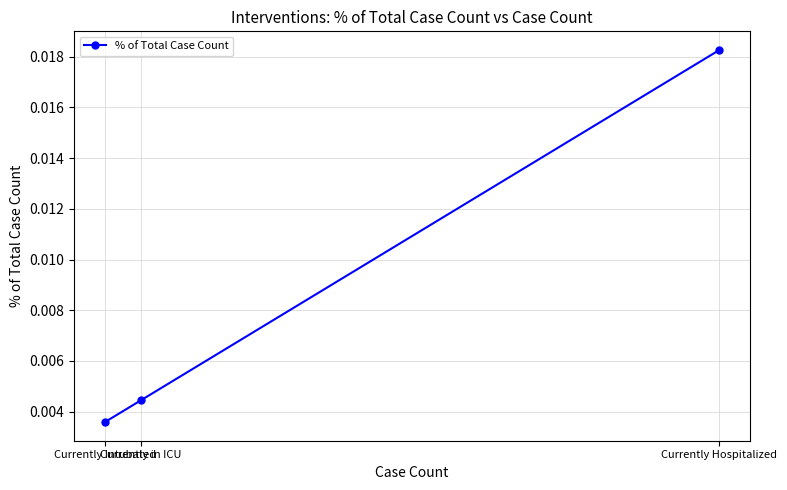

At which label is the value closest to 0?

Currently Intubated